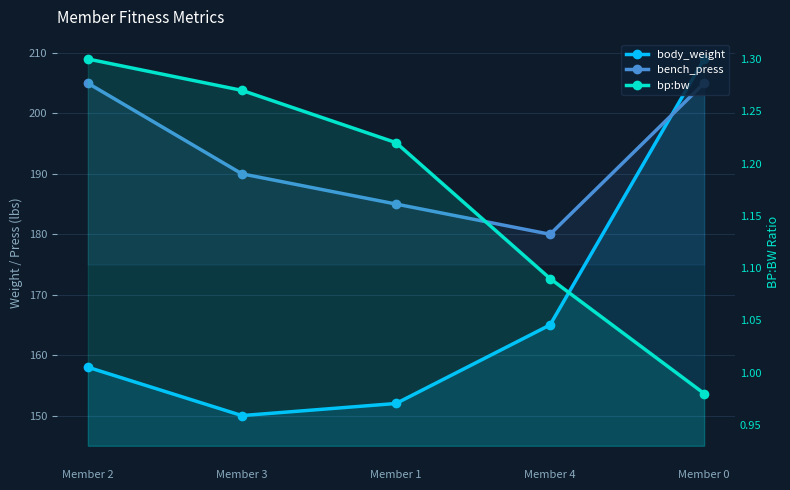

What is the sum of all bp:bw values?

5.9